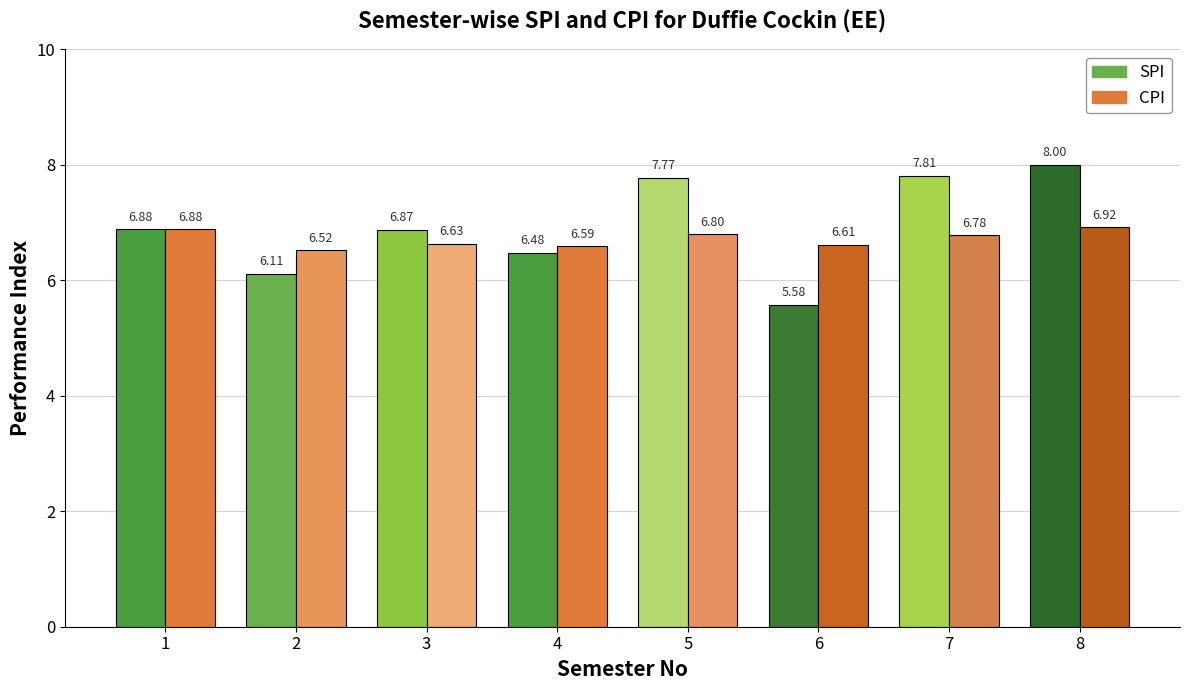

Between 5 and 7, which series saw the biggest shift?

SPI